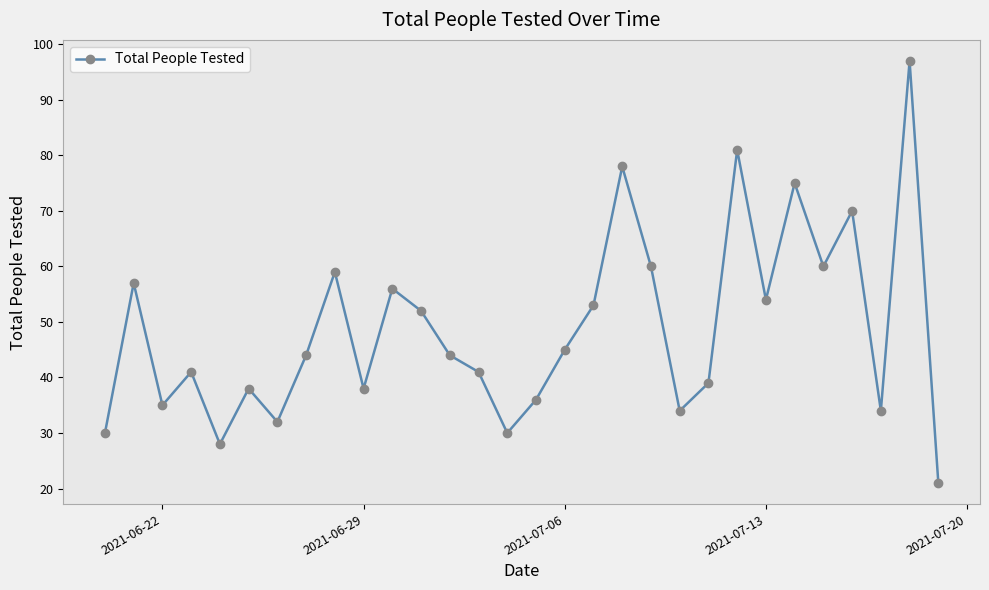

What is the value of the 27th point from the left?

70